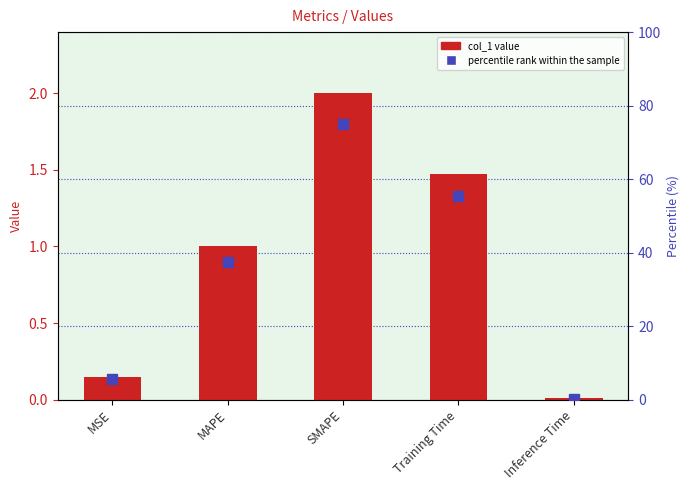

How many categories are shown in the chart?

5